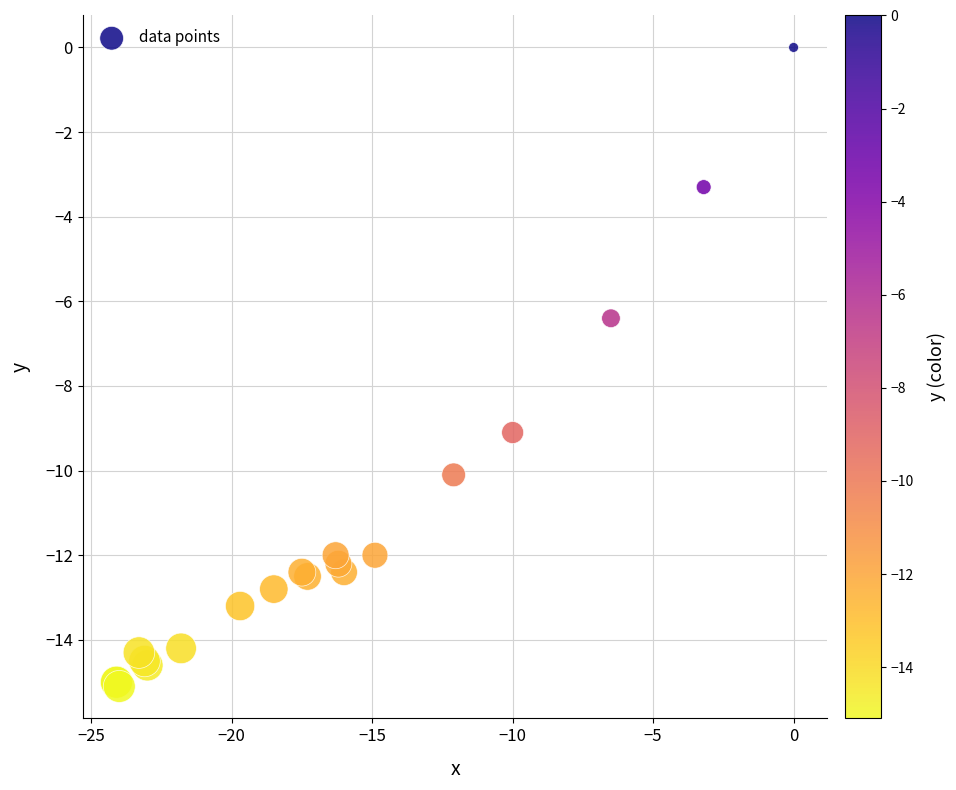

What Y value in the scatter plot is closest to -7?

-6.4